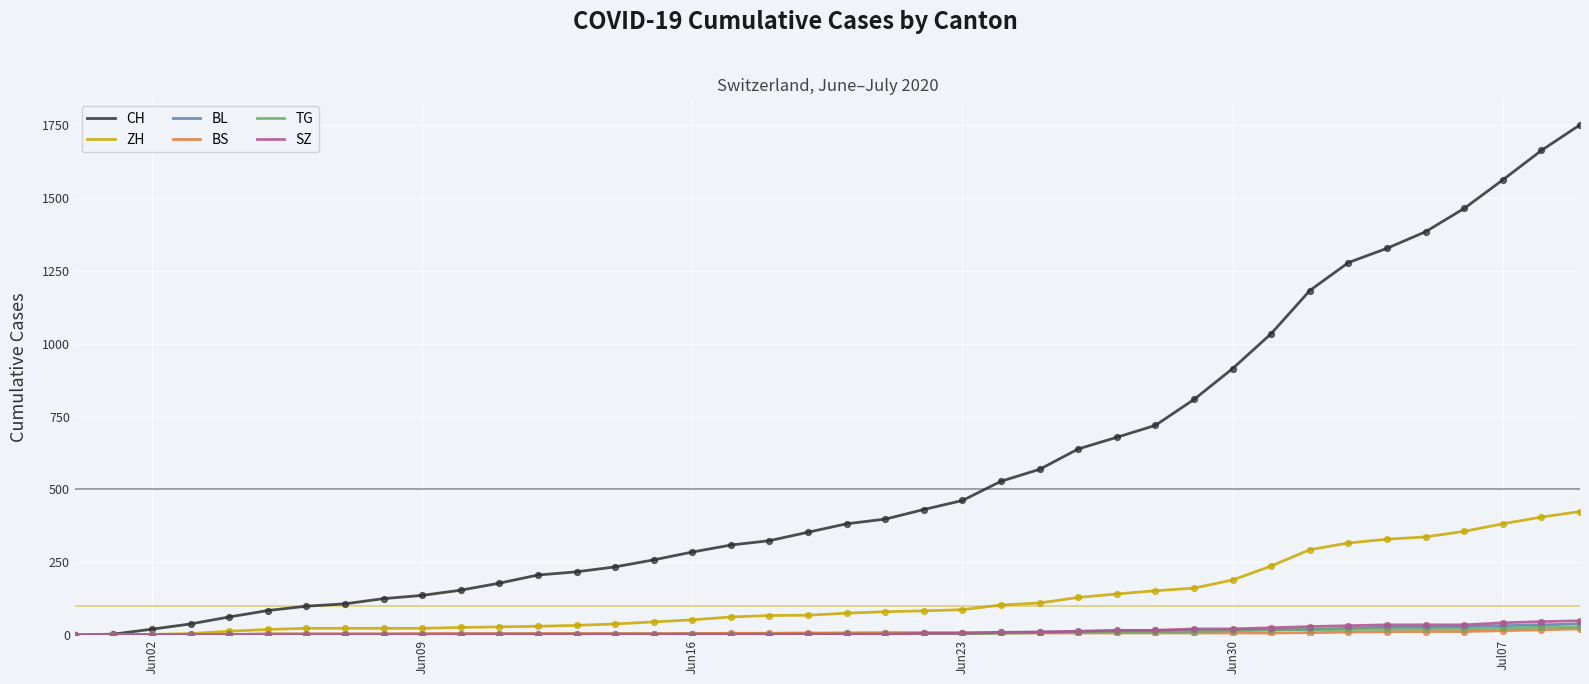

Which series has the largest total across all categories?

CH